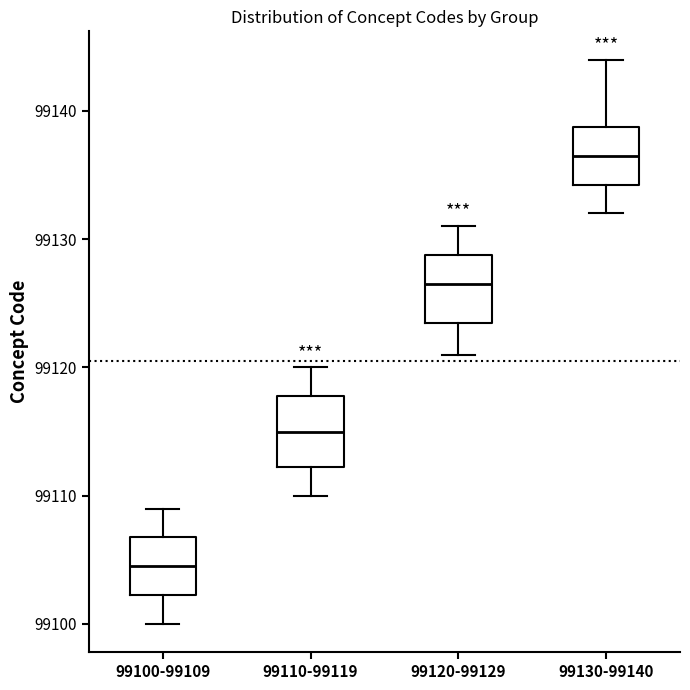

Where does the upper whisker of the box for 99120-99129 end on the y-axis? The values are not printed on the chart, so give them approximately, as read against the axis.

99131